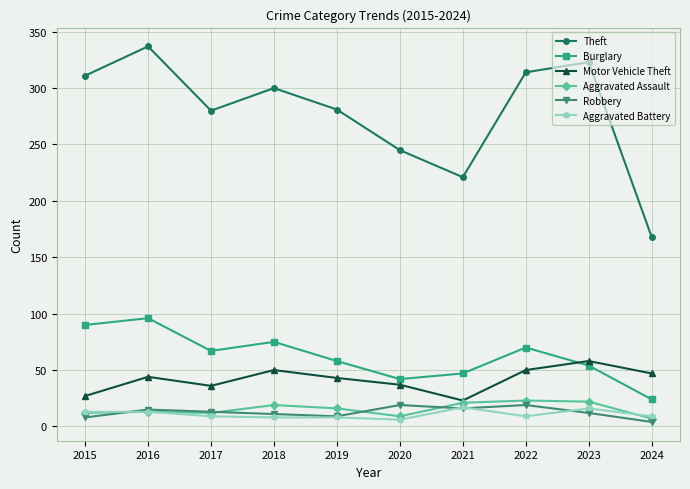

How many times do Motor Vehicle Theft and Burglary cross each other?

1